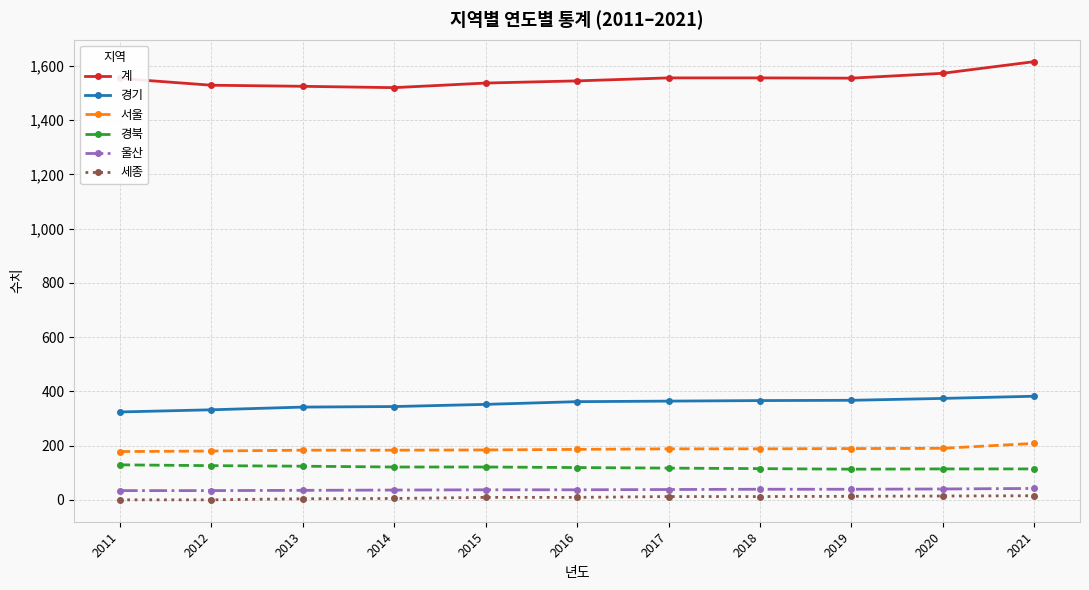

True or false: 계 and 서울 cross at least once.

False